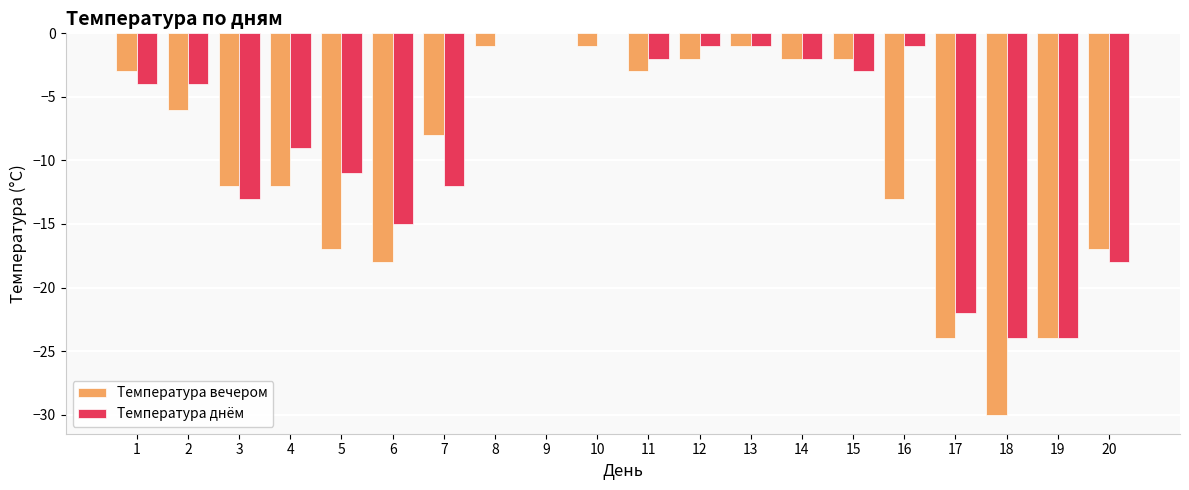

Which series has the largest total across all categories?

Температура днём